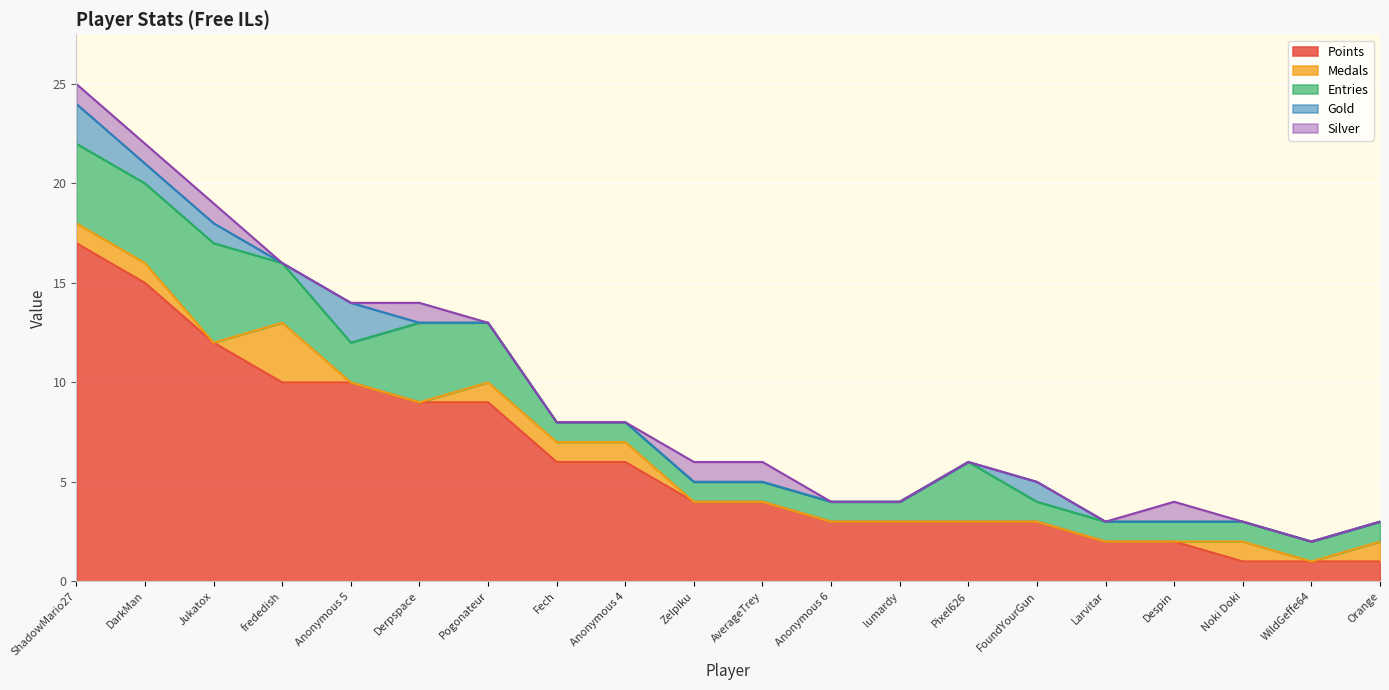

True or false: Gold has a value of -1 at Larvitar.

False